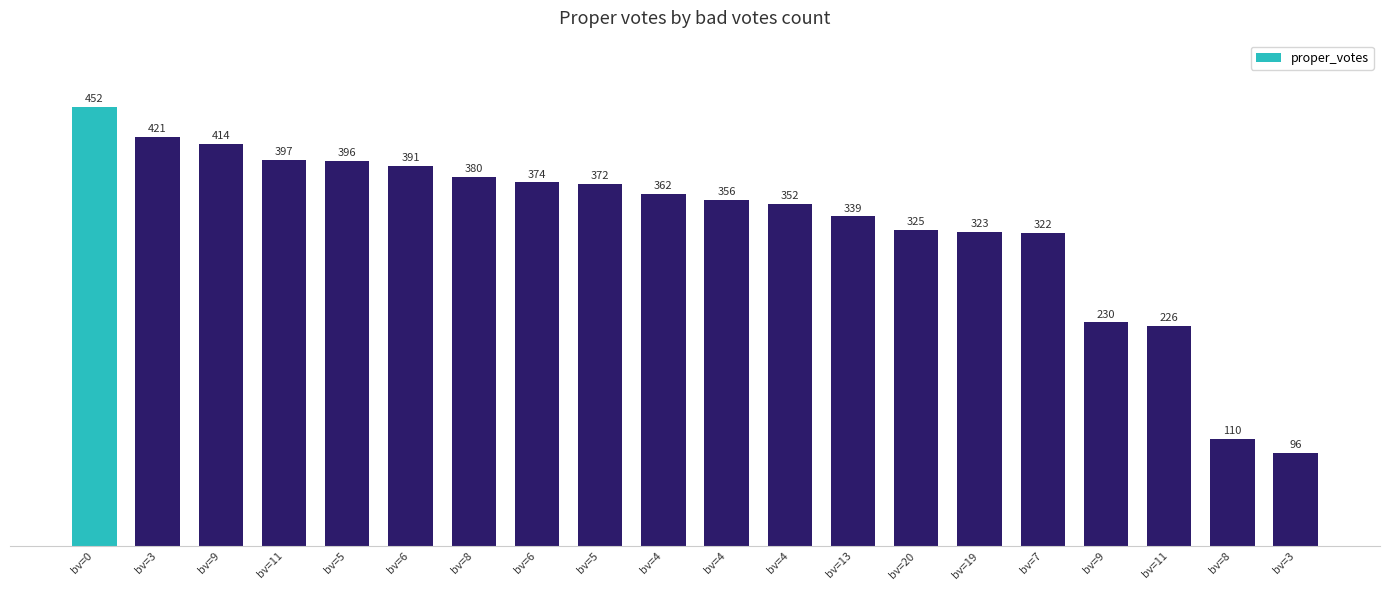

Does the chart contain any negative values?

No